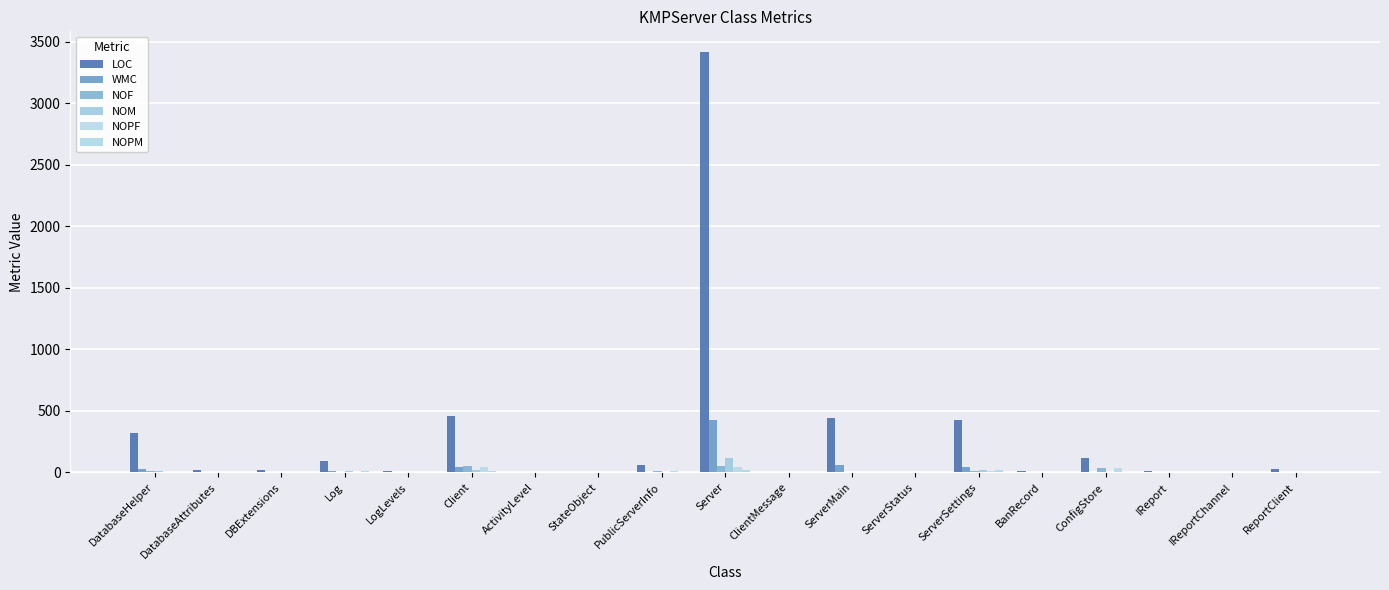

What is the total value across all series at PublicServerInfo?

85